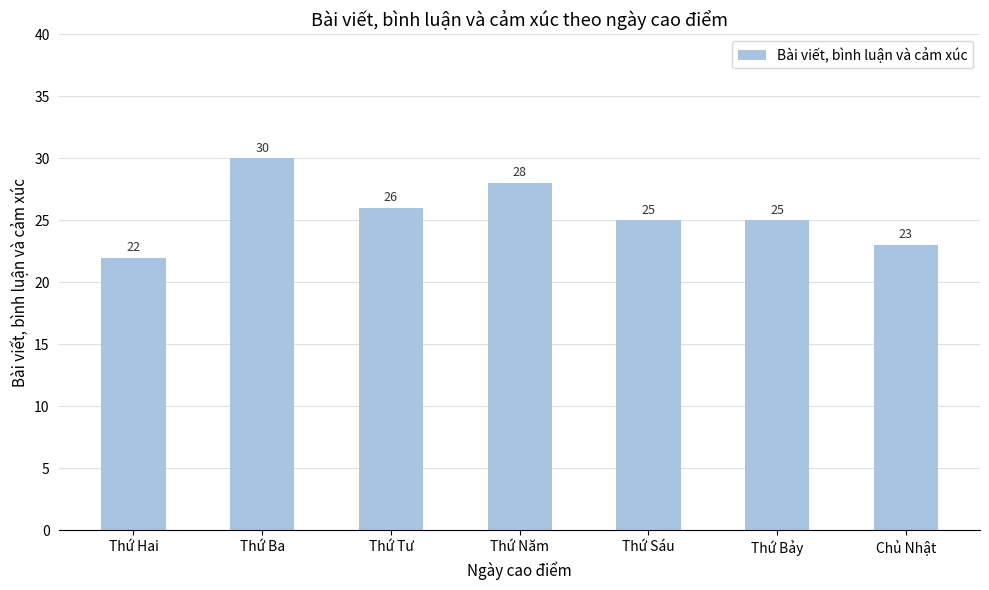

How many values are between 23 and 28?

5